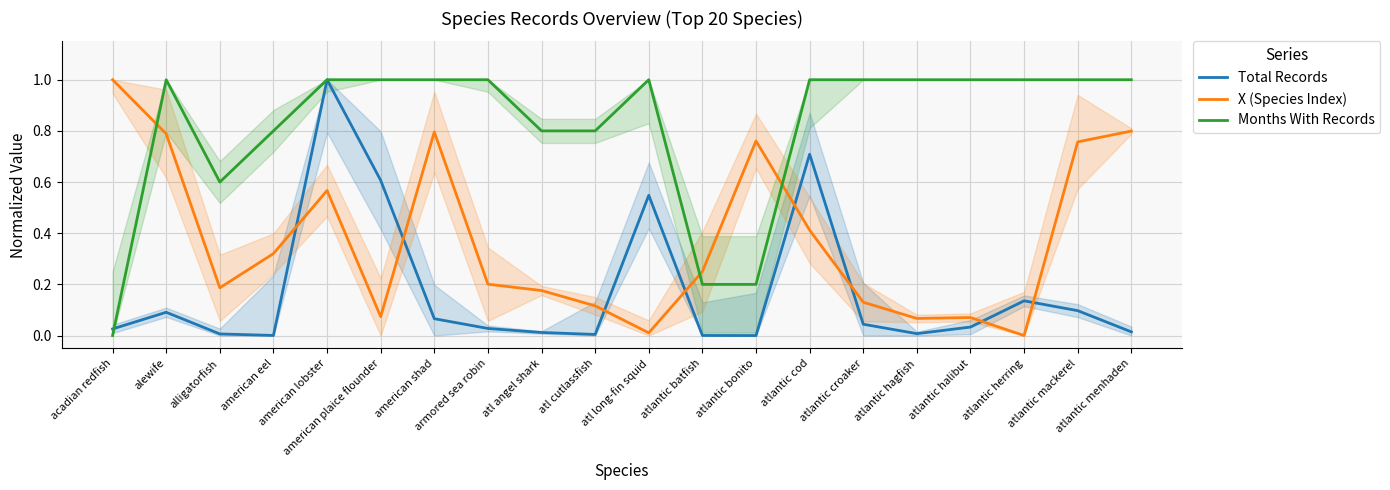

What is the sum of all X (Species Index) values?

7.5